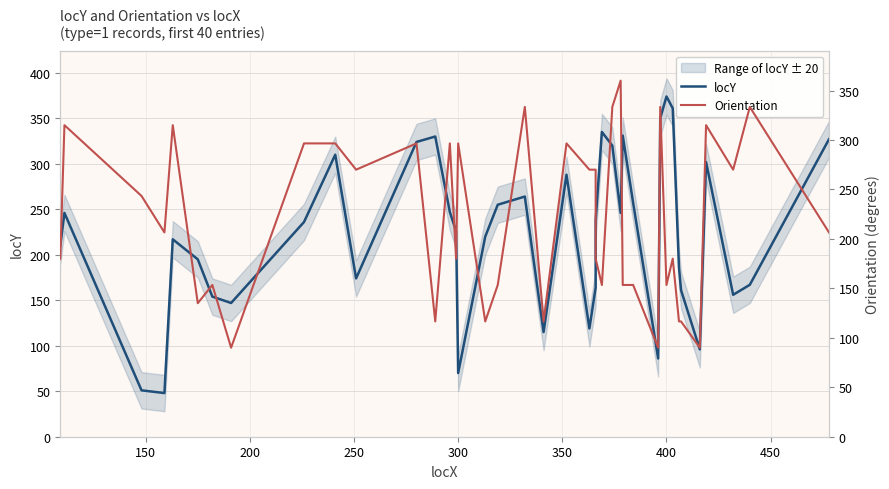

What is the value of the locY point at the 12th from the left?

324.0